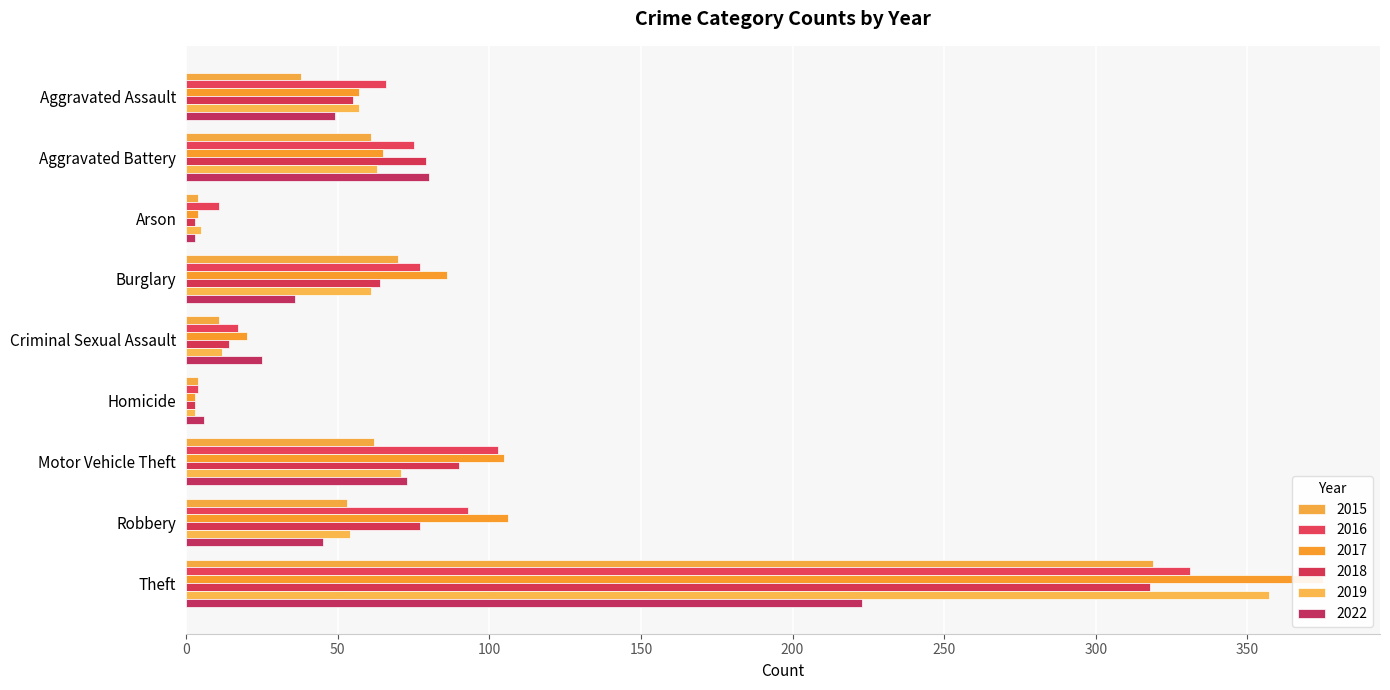

List the labels in order of 2015 value, smallest first.

Arson, Homicide, Criminal Sexual Assault, Aggravated Assault, Robbery, Aggravated Battery, Motor Vehicle Theft, Burglary, Theft